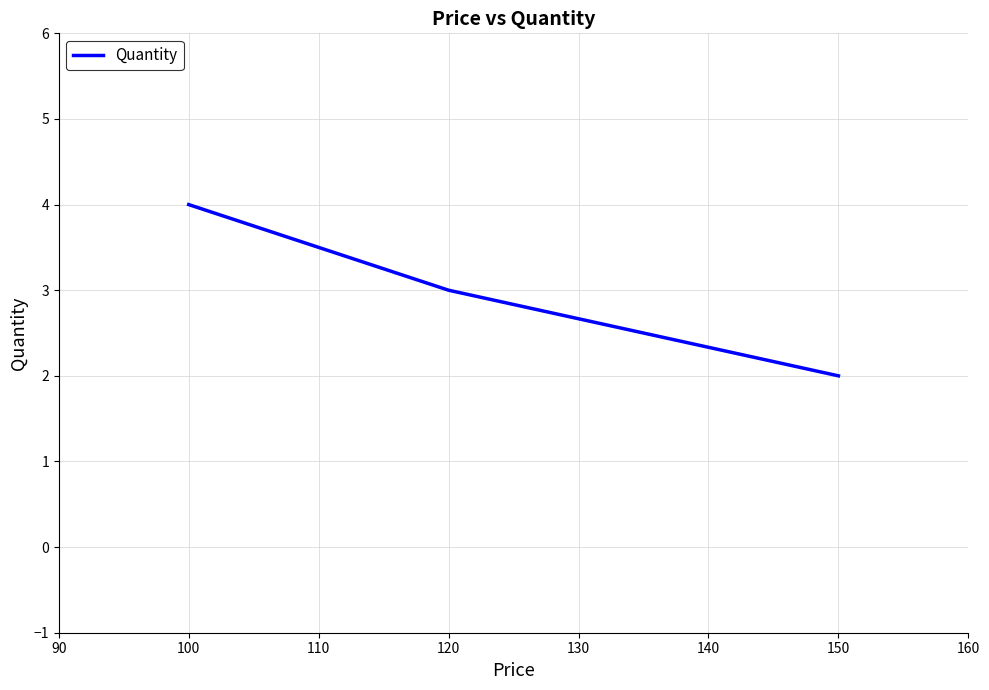

What is the smallest value displayed?

2